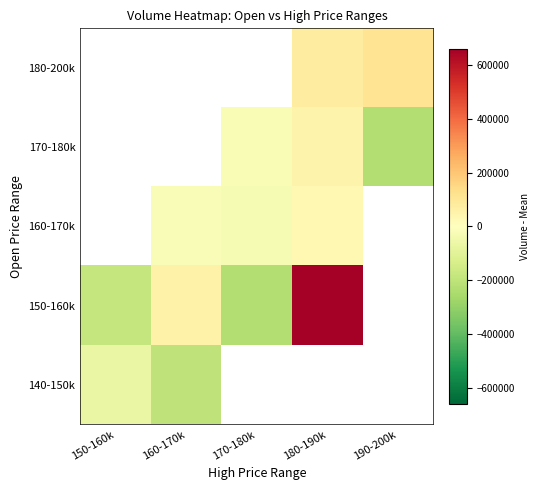

Is the value of 170-180k at 170-180k greater than the value of 150-160k at 190-200k?

No